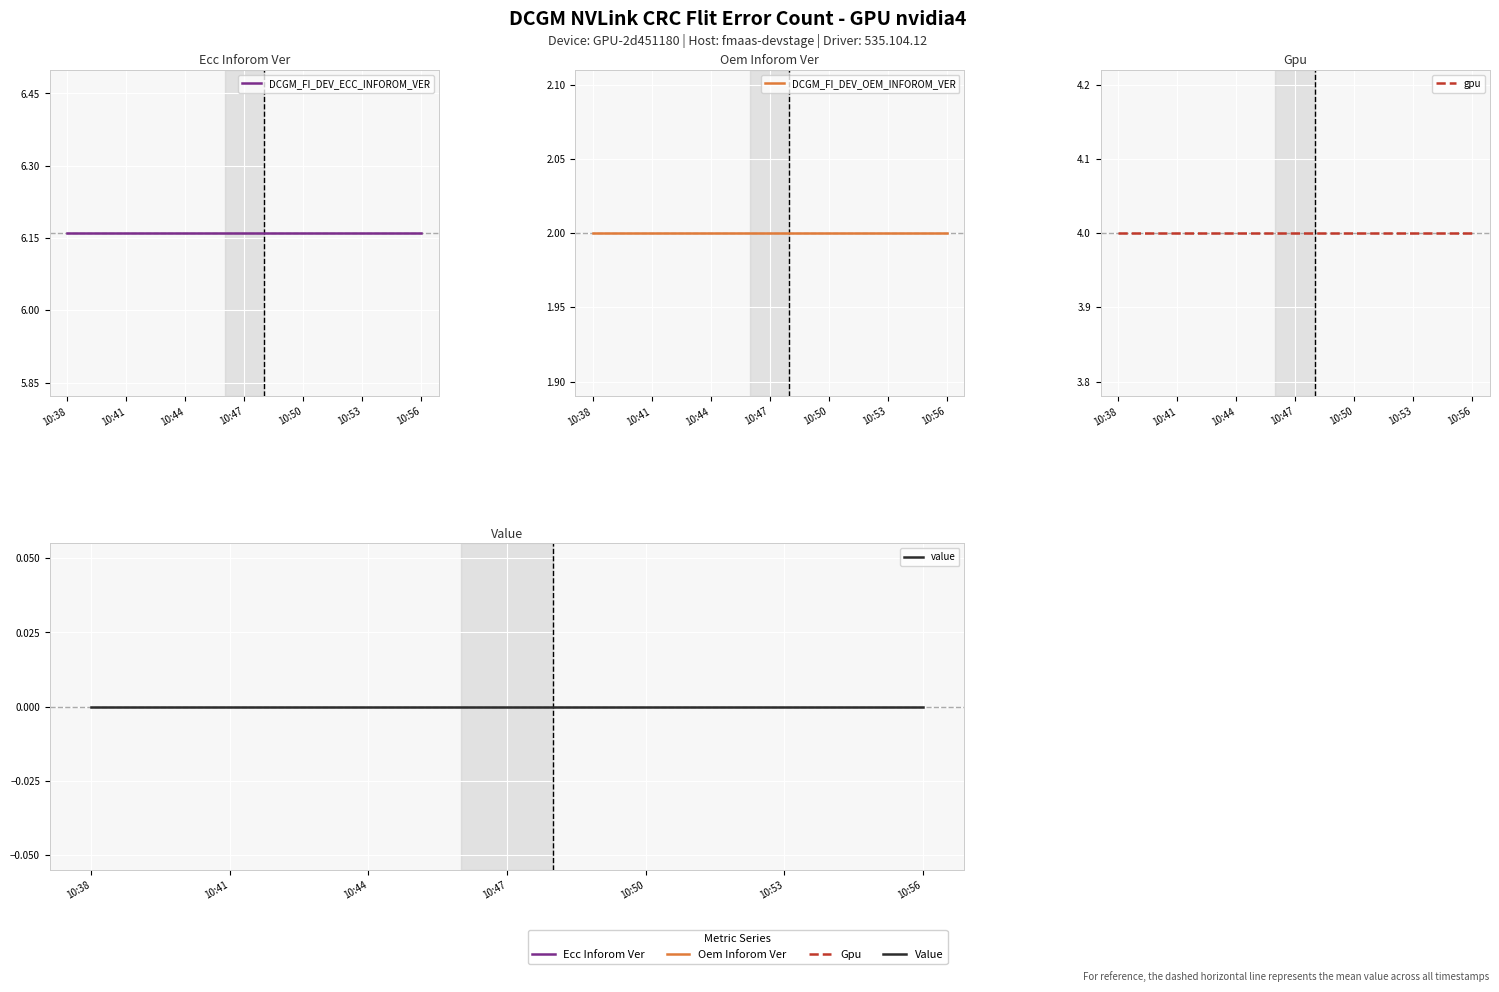

List the series in order of their peak value, highest first.

DCGM_FI_DEV_ECC_INFOROM_VER, gpu, DCGM_FI_DEV_OEM_INFOROM_VER, value